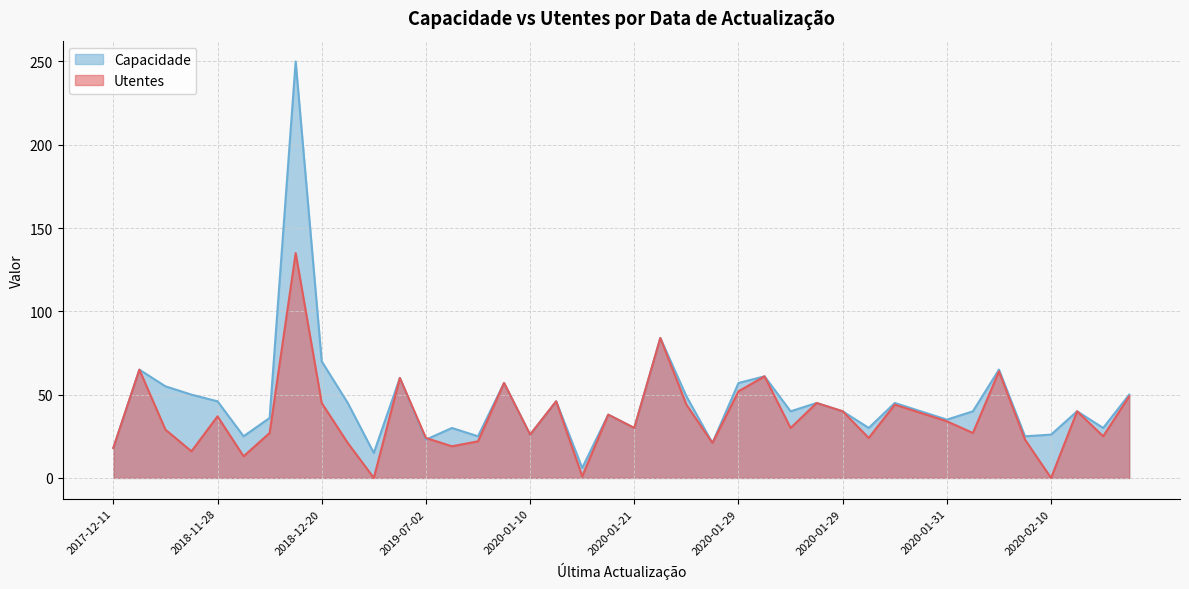

True or false: Utentes has more than 0 interior local peaks.

True